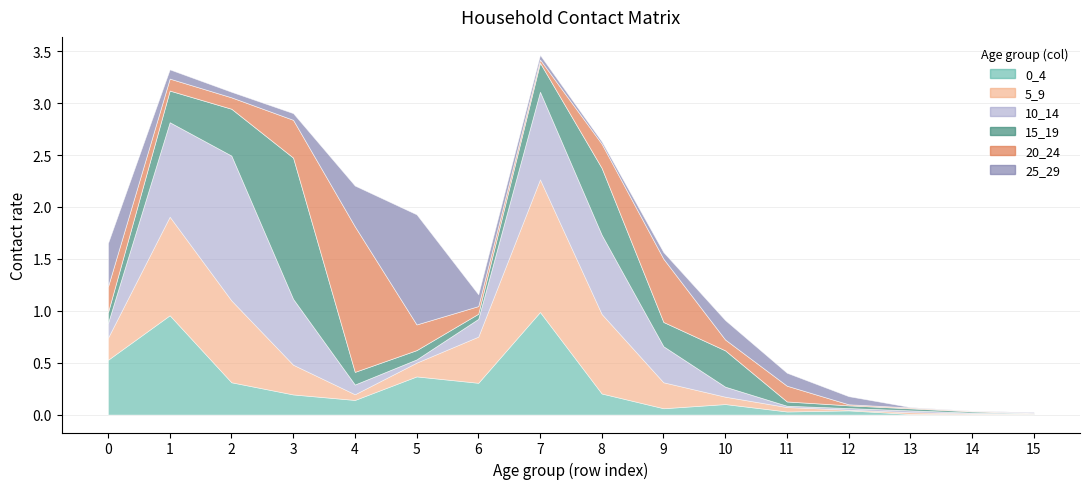

Reading left to right, transcribe all the data shown in this chart.

0_4: 0.5	1.0	0.3	0.2	0.1	0.4	0.3	1.0	0.2	0.1	0.1	0.0	0.0	0.0	0.0	0.0
5_9: 0.2	1.0	0.8	0.3	0.1	0.1	0.4	1.3	0.8	0.3	0.1	0.0	0.0	0.0	0.0	0.0
10_14: 0.1	0.9	1.4	0.6	0.1	0.0	0.2	0.8	0.8	0.3	0.1	0.0	0.0	0.0	0.0	0.0
15_19: 0.1	0.3	0.5	1.4	0.1	0.1	0.0	0.3	0.6	0.2	0.3	0.0	0.0	0.0	0.0	0.0
20_24: 0.2	0.1	0.1	0.4	1.4	0.2	0.1	0.0	0.2	0.6	0.1	0.2	0.0	0.0	0.0	0.0
25_29: 0.4	0.1	0.1	0.1	0.4	1.1	0.1	0.0	0.0	0.1	0.2	0.1	0.1	0.0	0.0	0.0